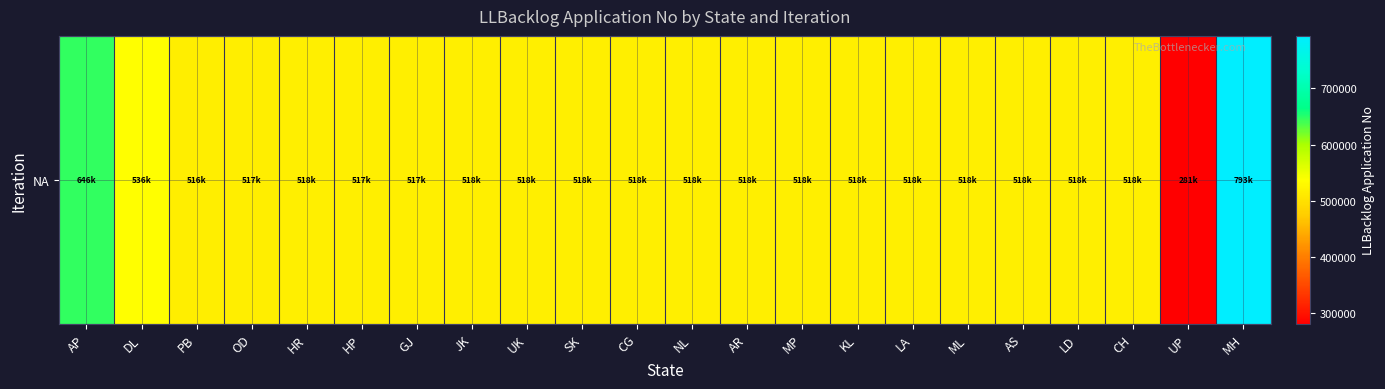

What is the maximum value shown in the chart?

793423